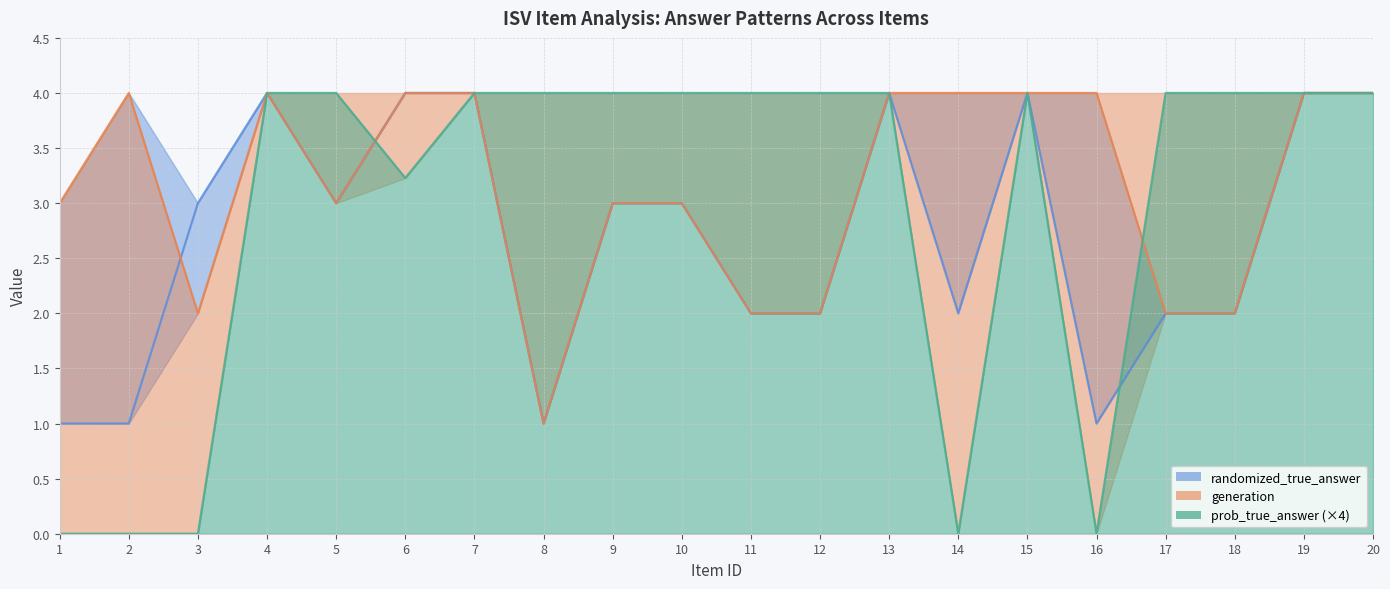

Reading left to right, extract all data points from this chart.

randomized_true_answer: 1=1.0	2=1.0	3=3.0	4=4.0	5=3.0	6=4.0	7=4.0	8=1.0	9=3.0	10=3.0	11=2.0	12=2.0	13=4.0	14=2.0	15=4.0	16=1.0	17=2.0	18=2.0	19=4.0	20=4.0
generation: 1=3.0	2=4.0	3=2.0	4=4.0	5=3.0	6=4.0	7=4.0	8=1.0	9=3.0	10=3.0	11=2.0	12=2.0	13=4.0	14=4.0	15=4.0	16=4.0	17=2.0	18=2.0	19=4.0	20=4.0
prob_true_answer: 1=0.0	2=0.0	3=0.0	4=4.0	5=4.0	6=3.2	7=4.0	8=4.0	9=4.0	10=4.0	11=4.0	12=4.0	13=4.0	14=0.0	15=4.0	16=0.0	17=4.0	18=4.0	19=4.0	20=4.0